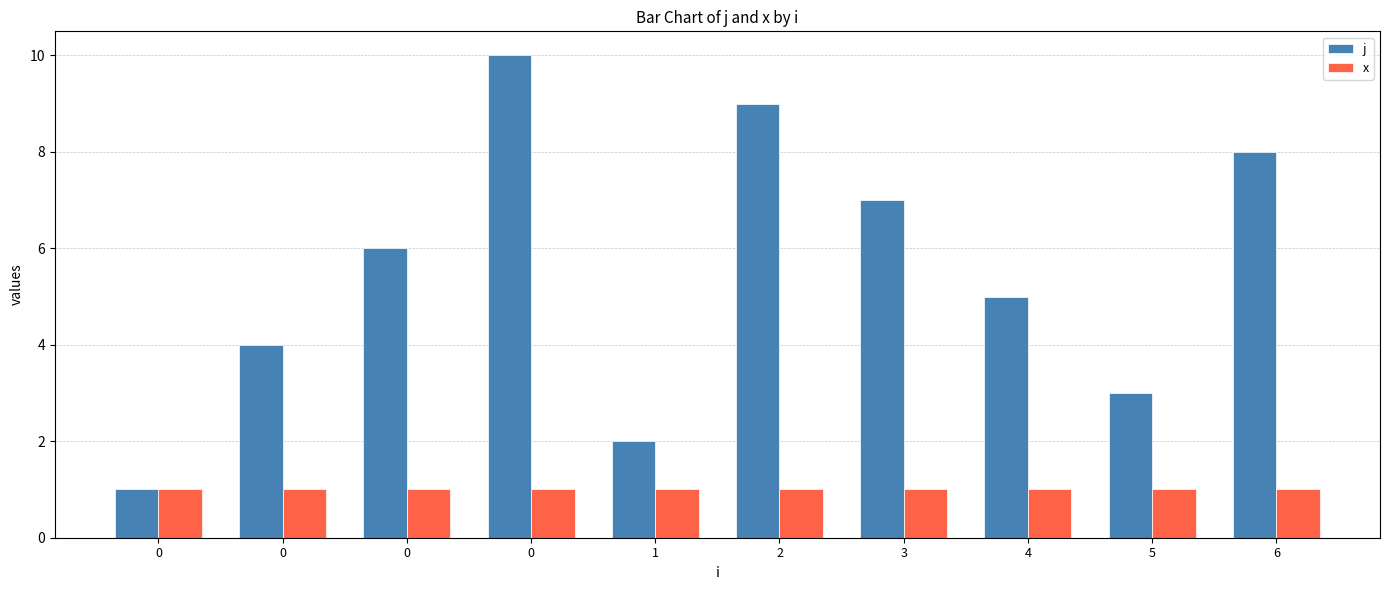

True or false: x has a value of 1 at 0.

True